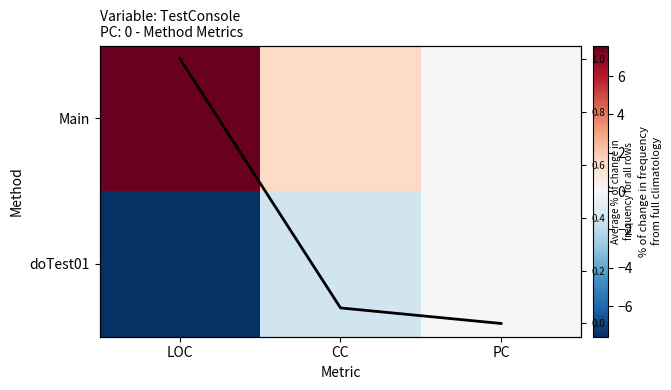

The Average % of change in frequency for all rows series shows 0.1 at CC. True or false?

True